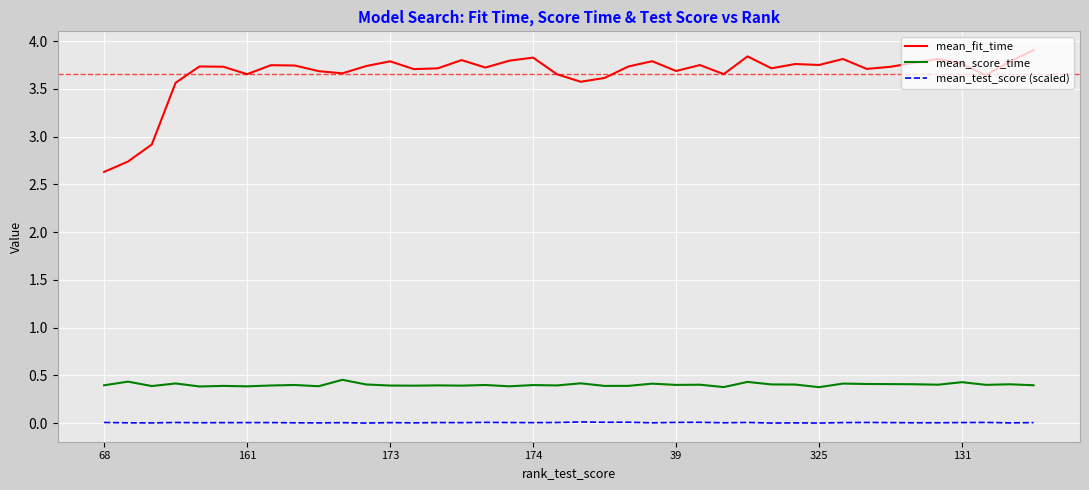

What is the lowest value of the mean_fit_time series?

2.6